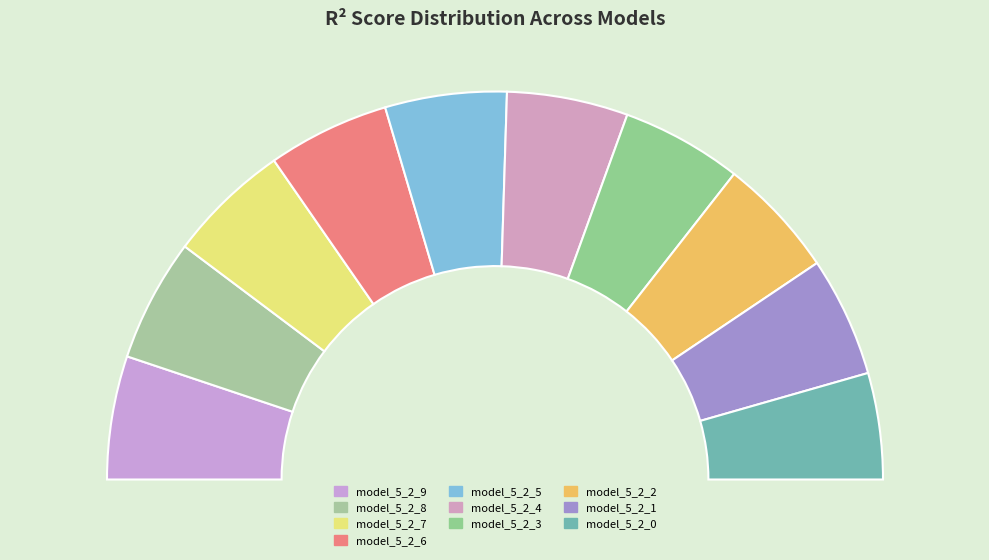

To the nearest percent, what portion does model_5_2_8 represent?

10%